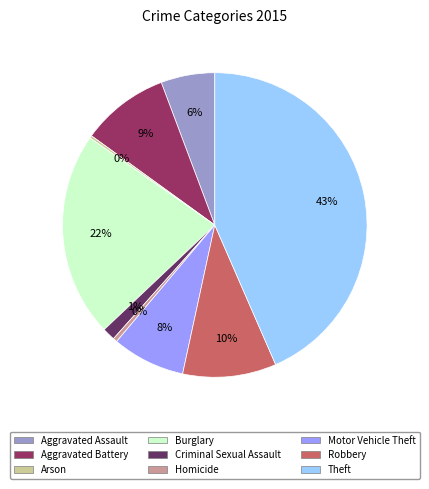

Is there a majority slice in this chart?

No